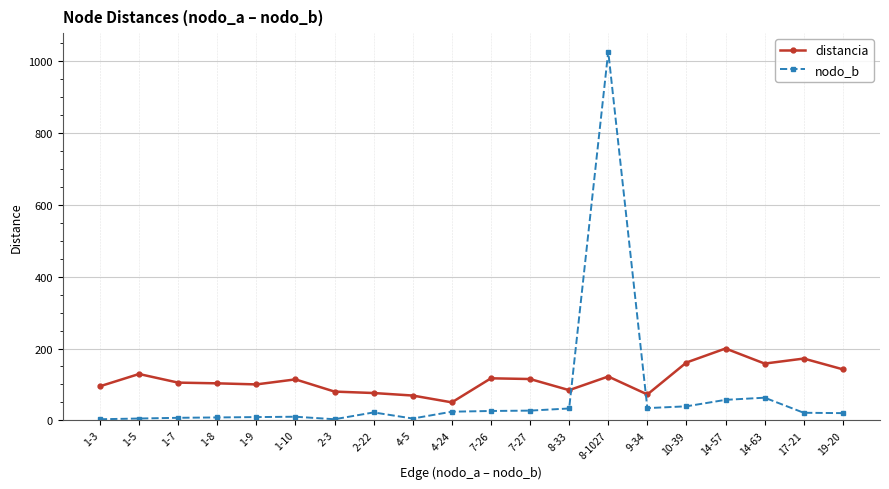

Read the distancia value at 2-3.

80.0